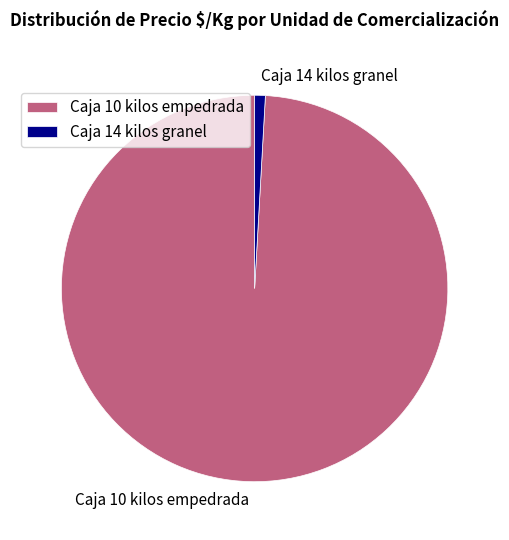

Is Caja 10 kilos empedrada the majority of the pie?

Yes